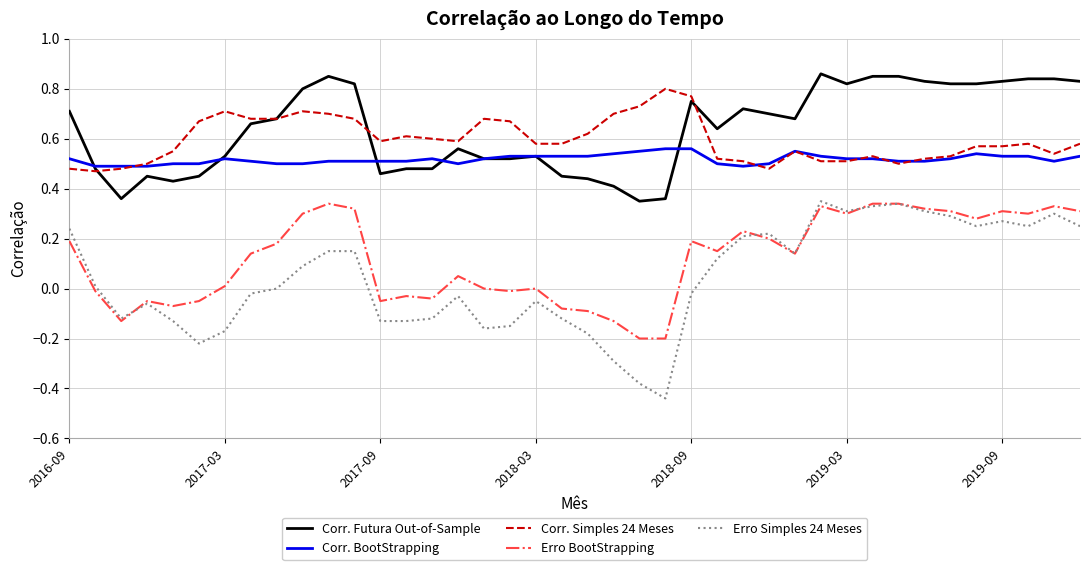

How many series are shown in this chart?

5